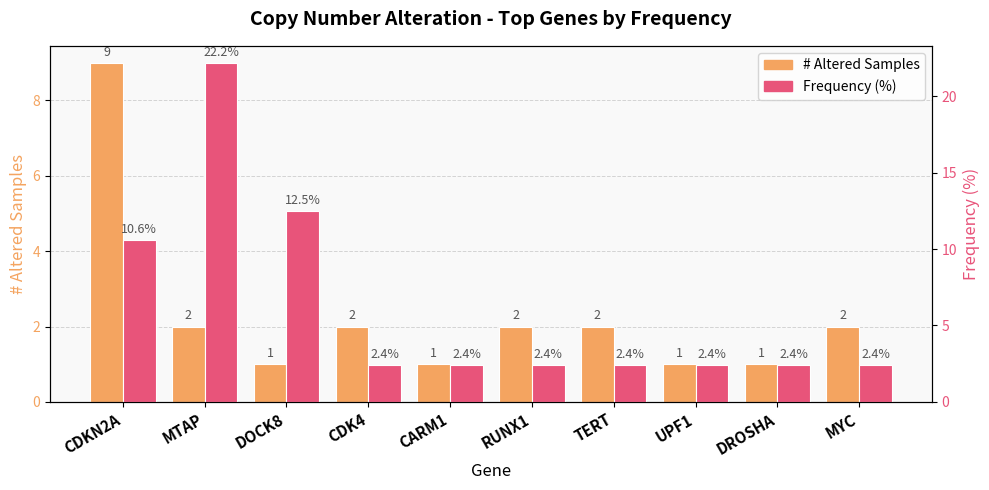

Which series has the largest range (max minus min)?

Frequency (%)